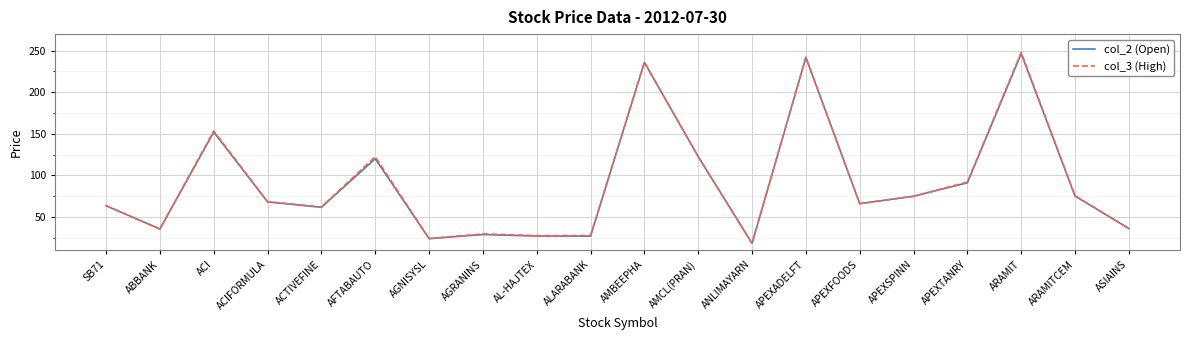

At which category is the sum across all series the highest?

ARAMIT